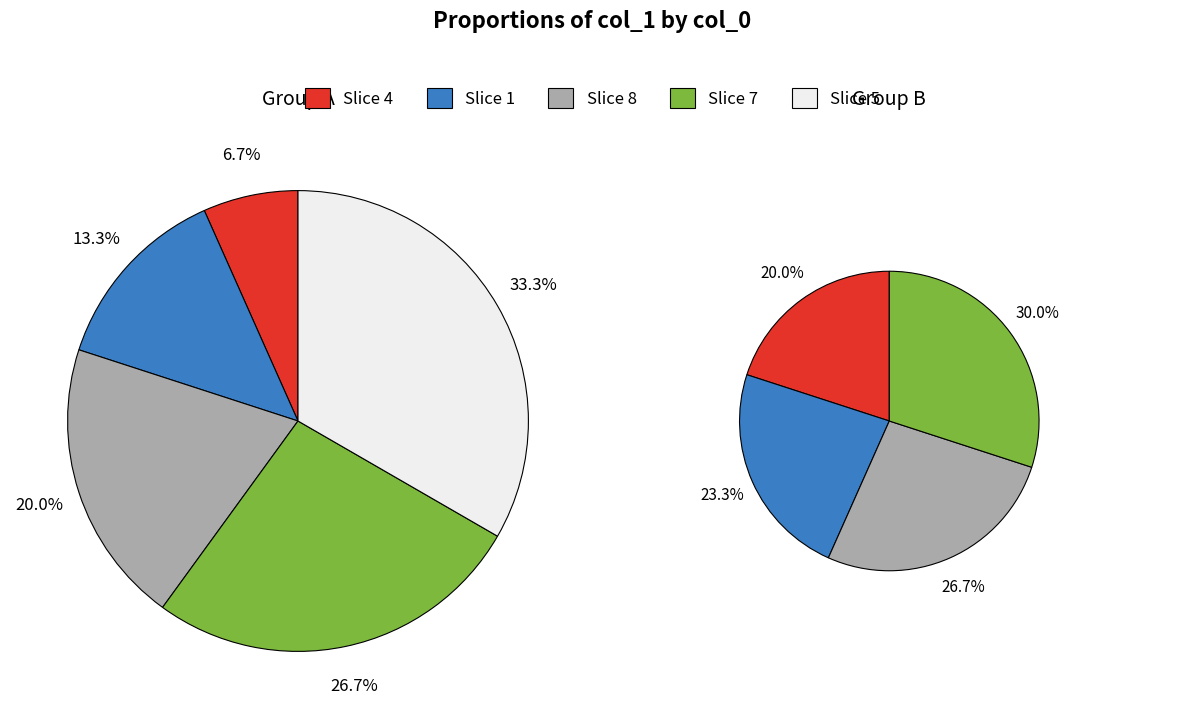

Is 9 the majority of the pie?

No